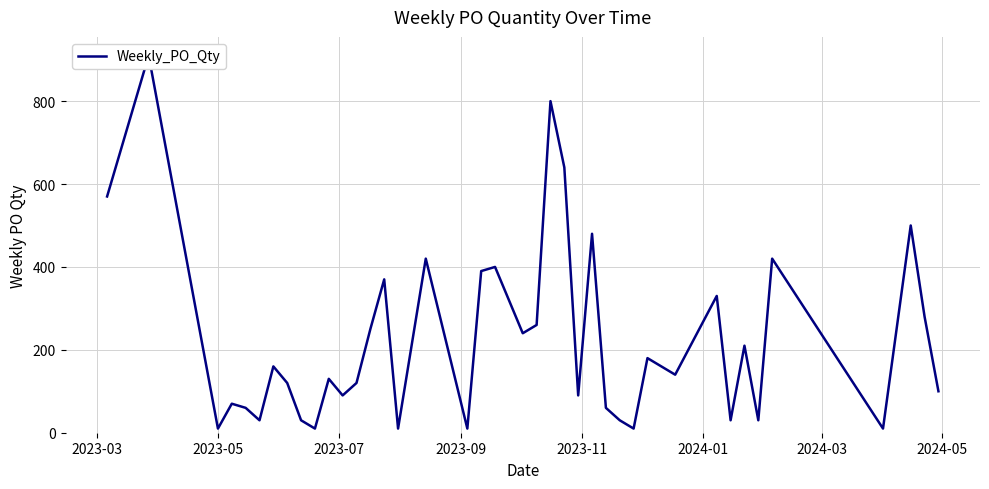

How many lines are shown in the chart?

1